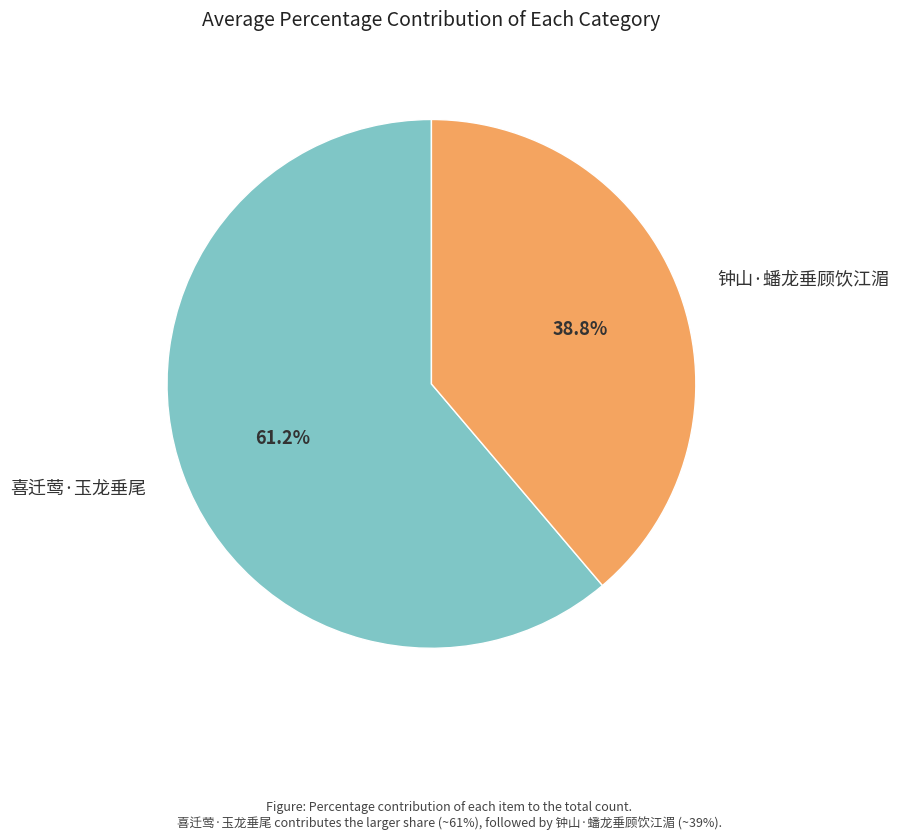

Count the number of slices in the pie.

2